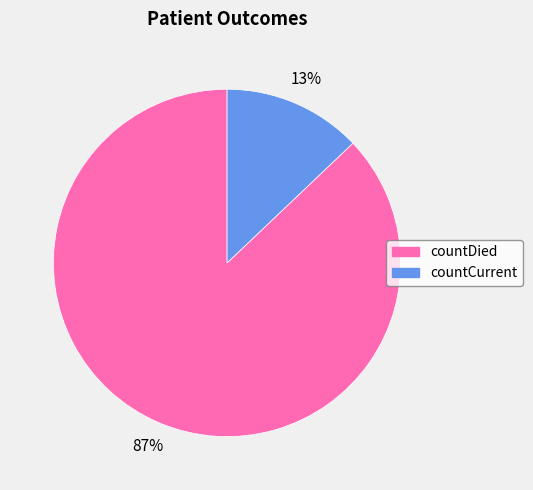

How many segments does this pie chart have?

2